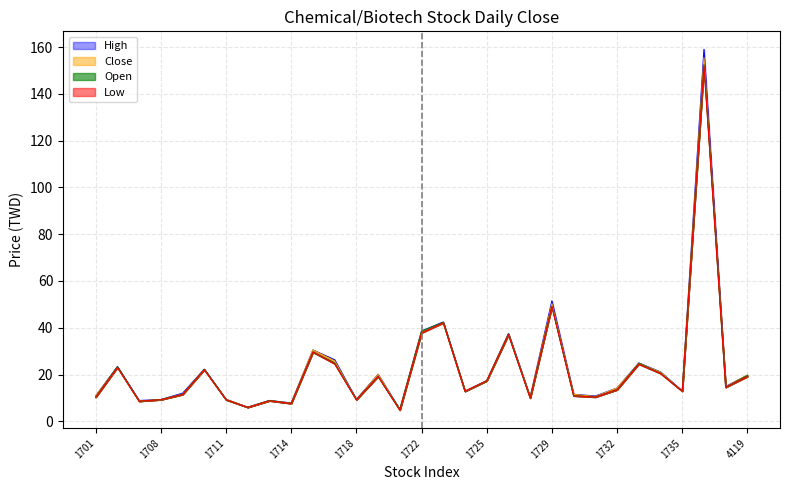

How many lines are shown in the chart?

4